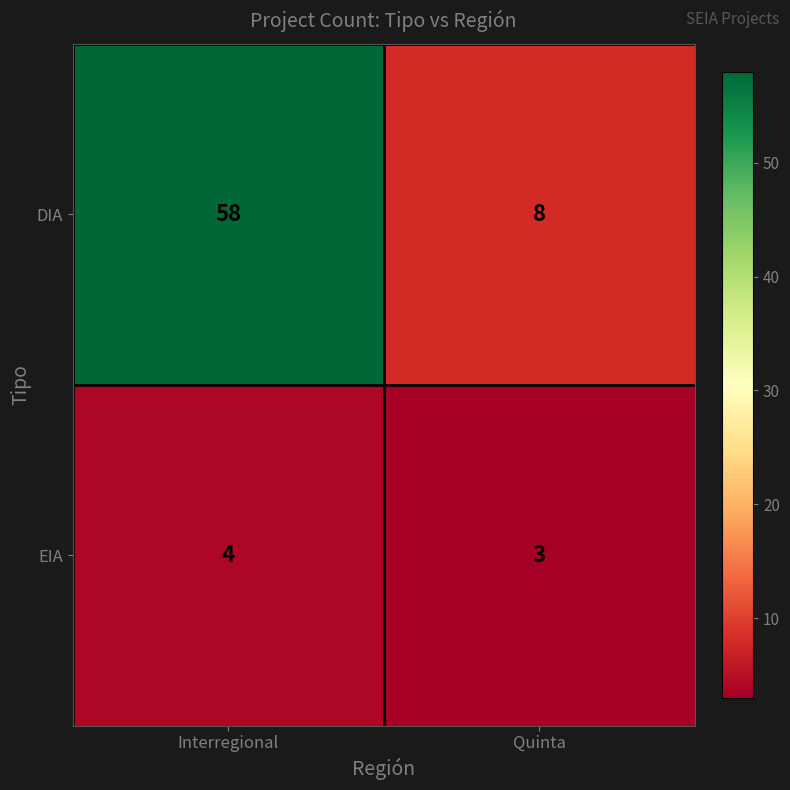

What is the average value of the EIA series?

4